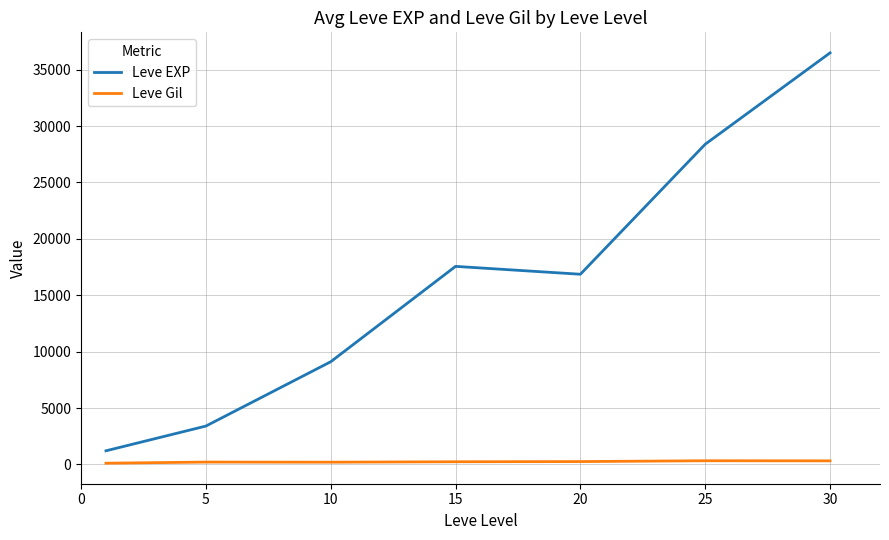

Which series has the largest range (max minus min)?

Leve EXP